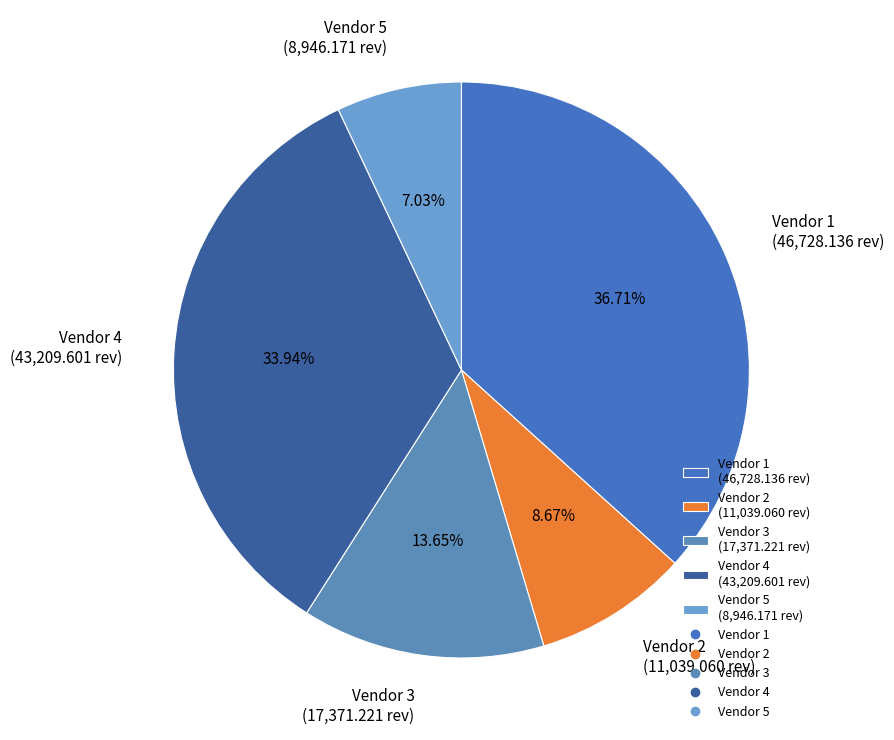

Is it true that Vendor 1 is 37% of the pie?

True